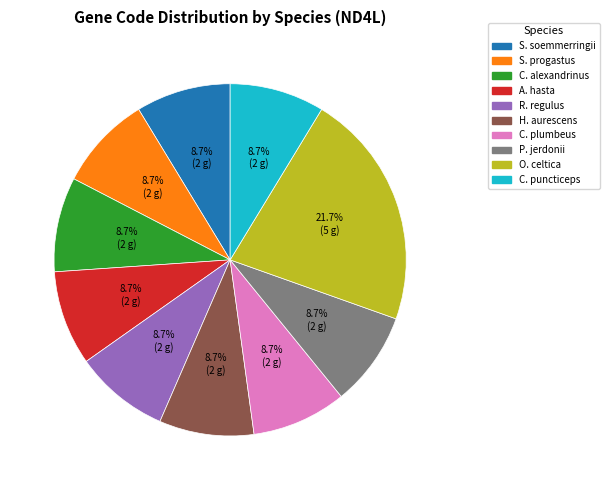

Count the number of slices in the pie.

10